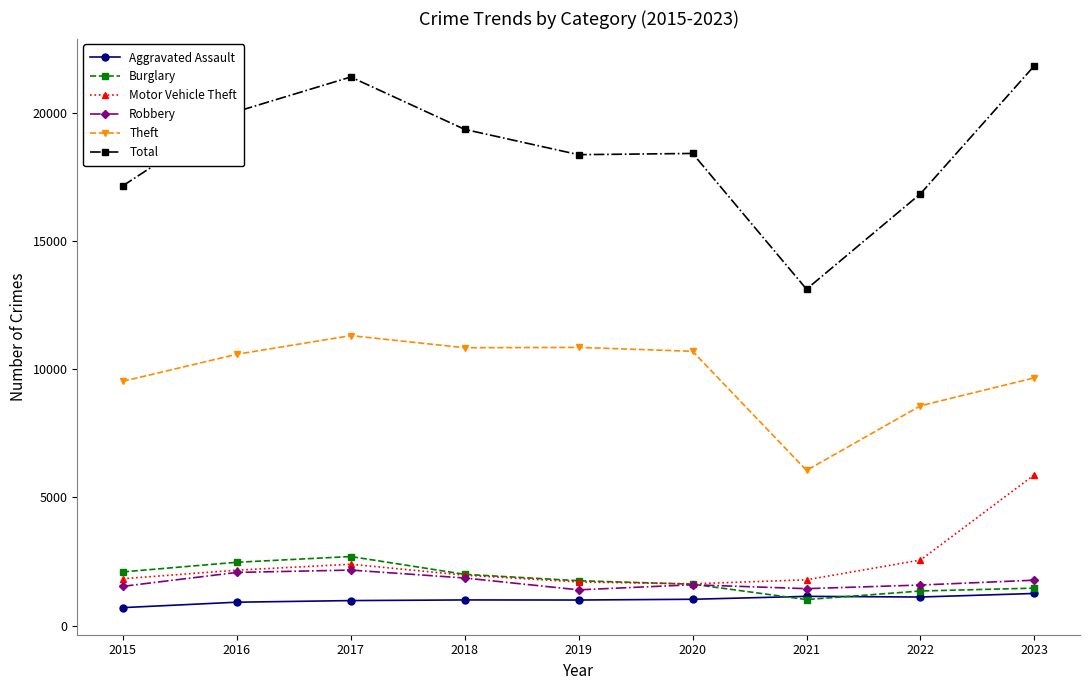

Which series has the largest total across all categories?

Total